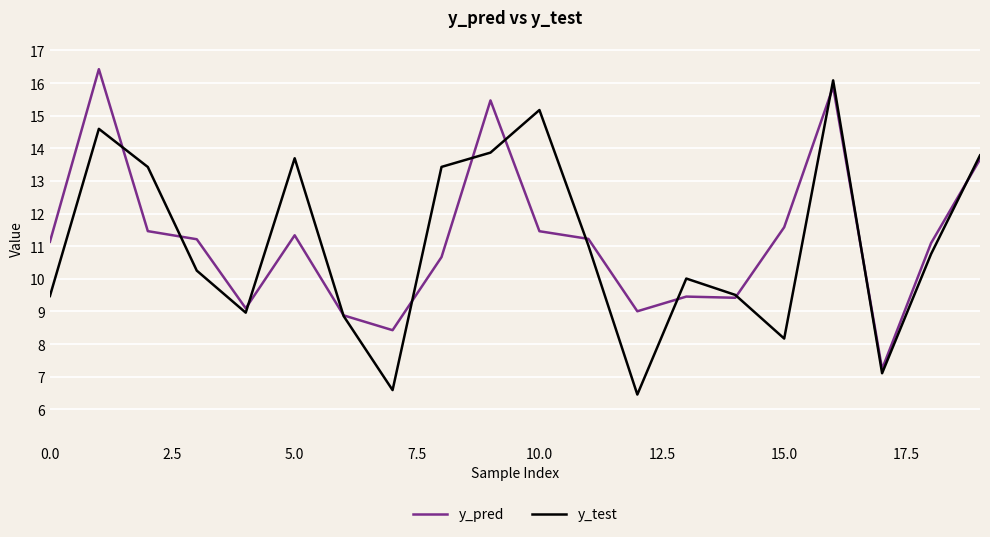

Count the number of categories in the chart.

20